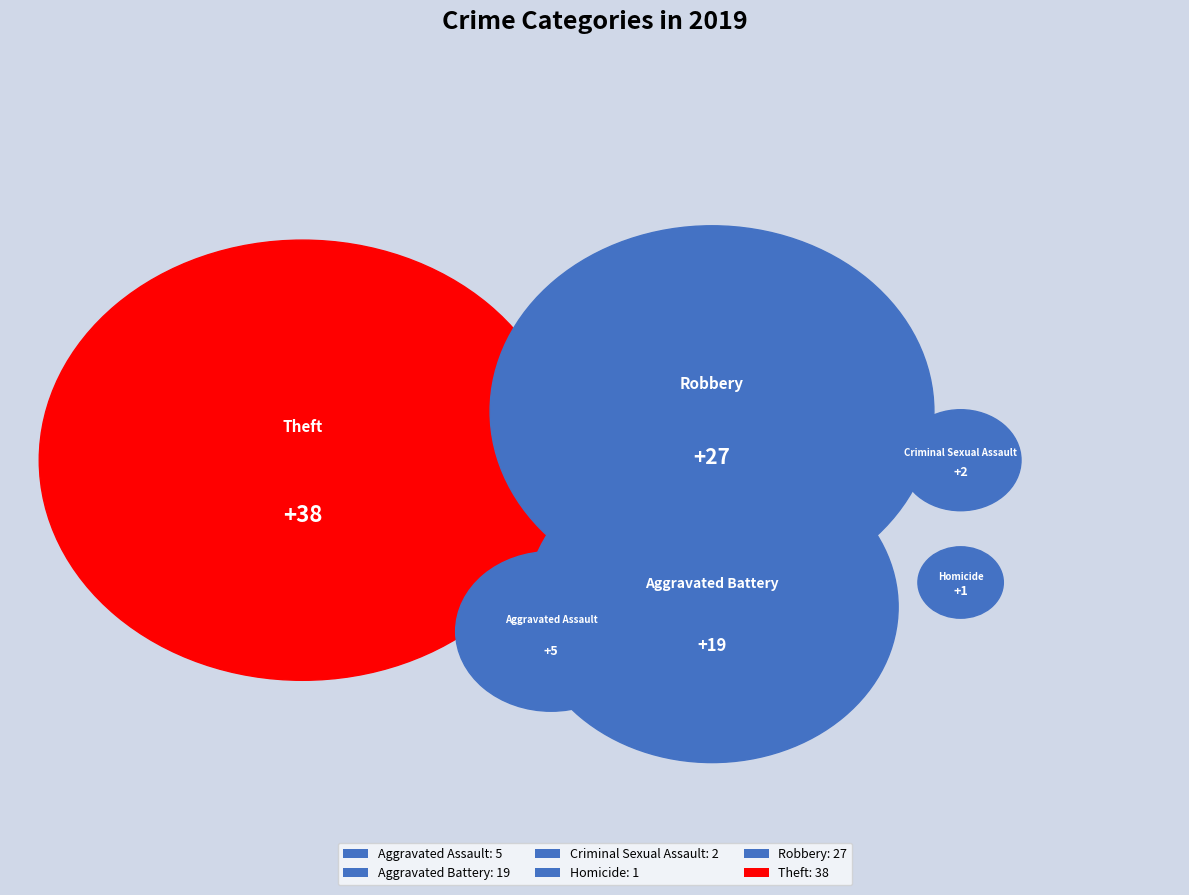

Rank the categories by value from highest to lowest.

Theft, Robbery, Aggravated Battery, Aggravated Assault, Criminal Sexual Assault, Homicide